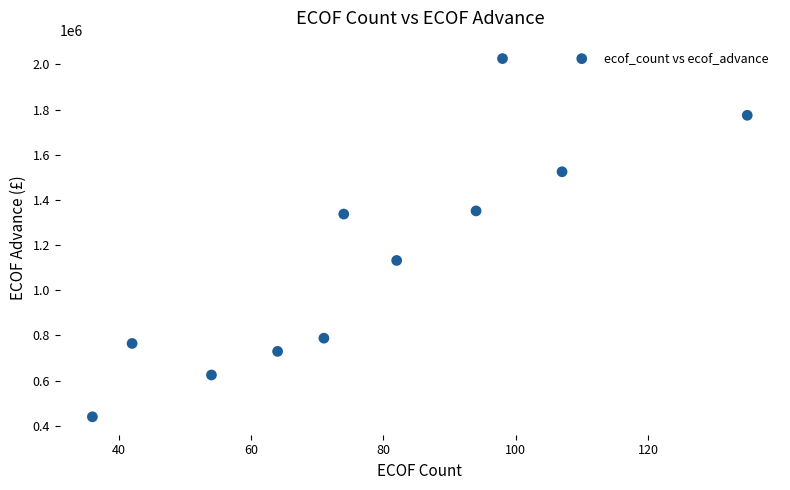

What is the range of Y values (max minus min)?

1586117.2